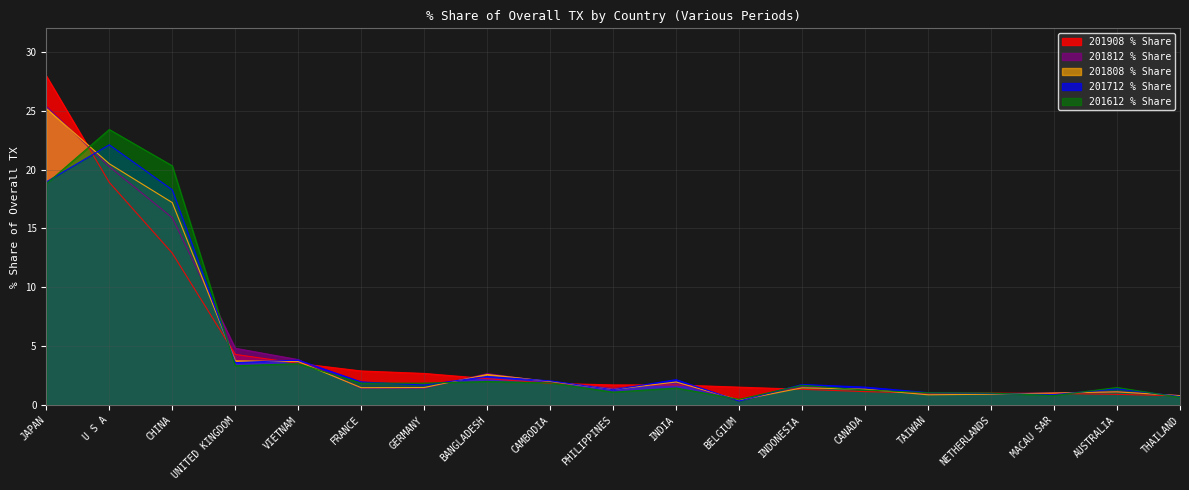

In 201812_% Share, how many points are higher than both neighbors (excluding endpoints)?

4